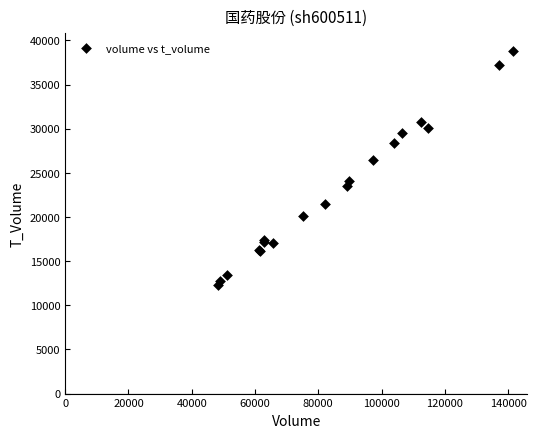

What Y value in the scatter plot is closest to 25566?

26409